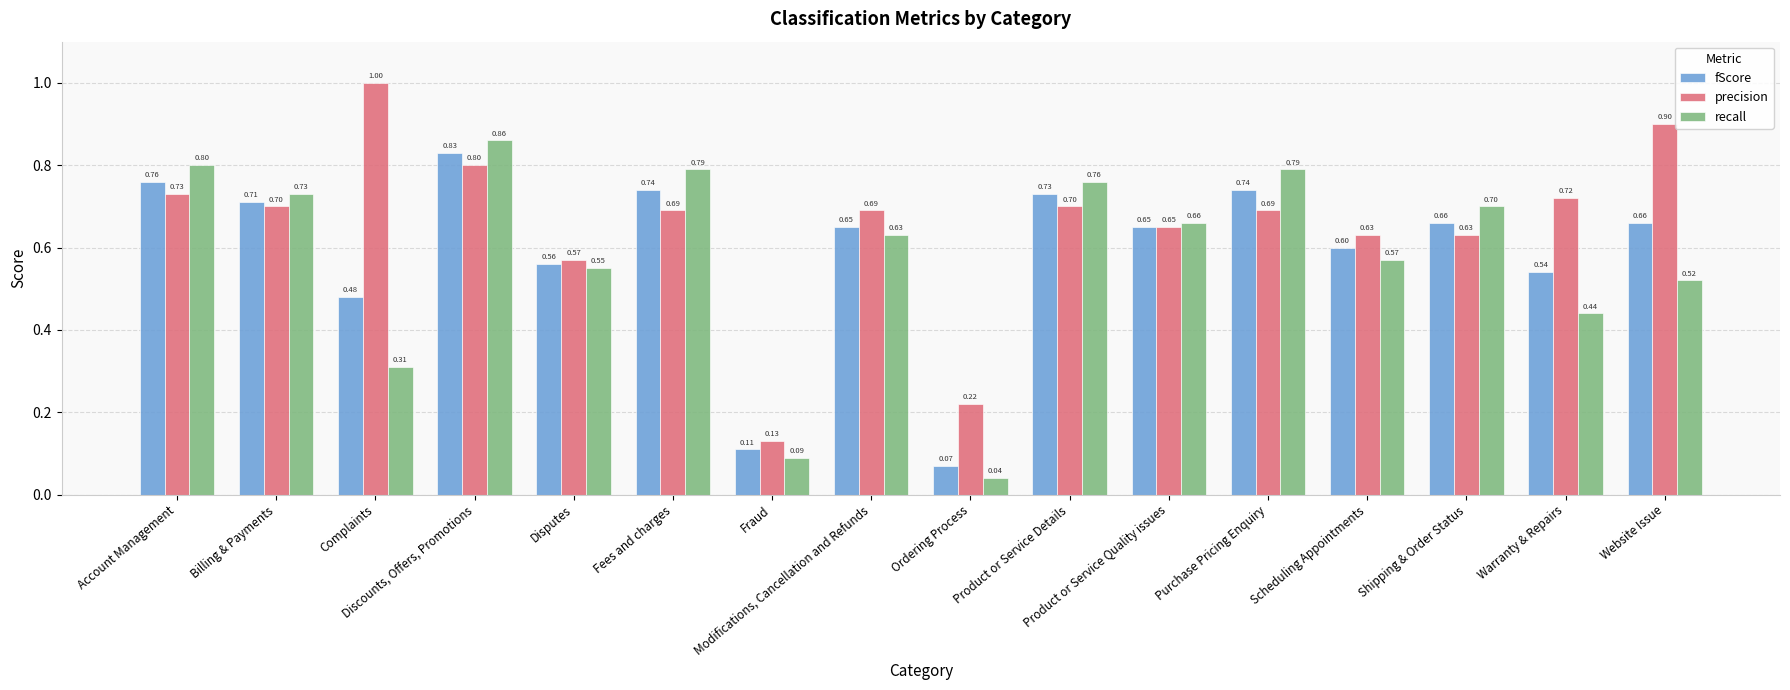

Are the bars horizontal?

No